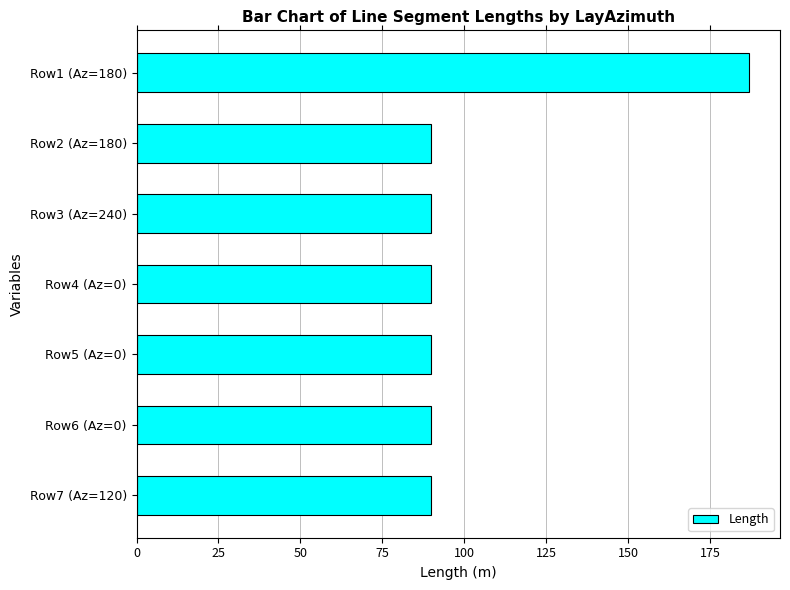

Approximately how many times larger is the value at Row2 (Az=180) compared to Row6 (Az=0)?

1.0